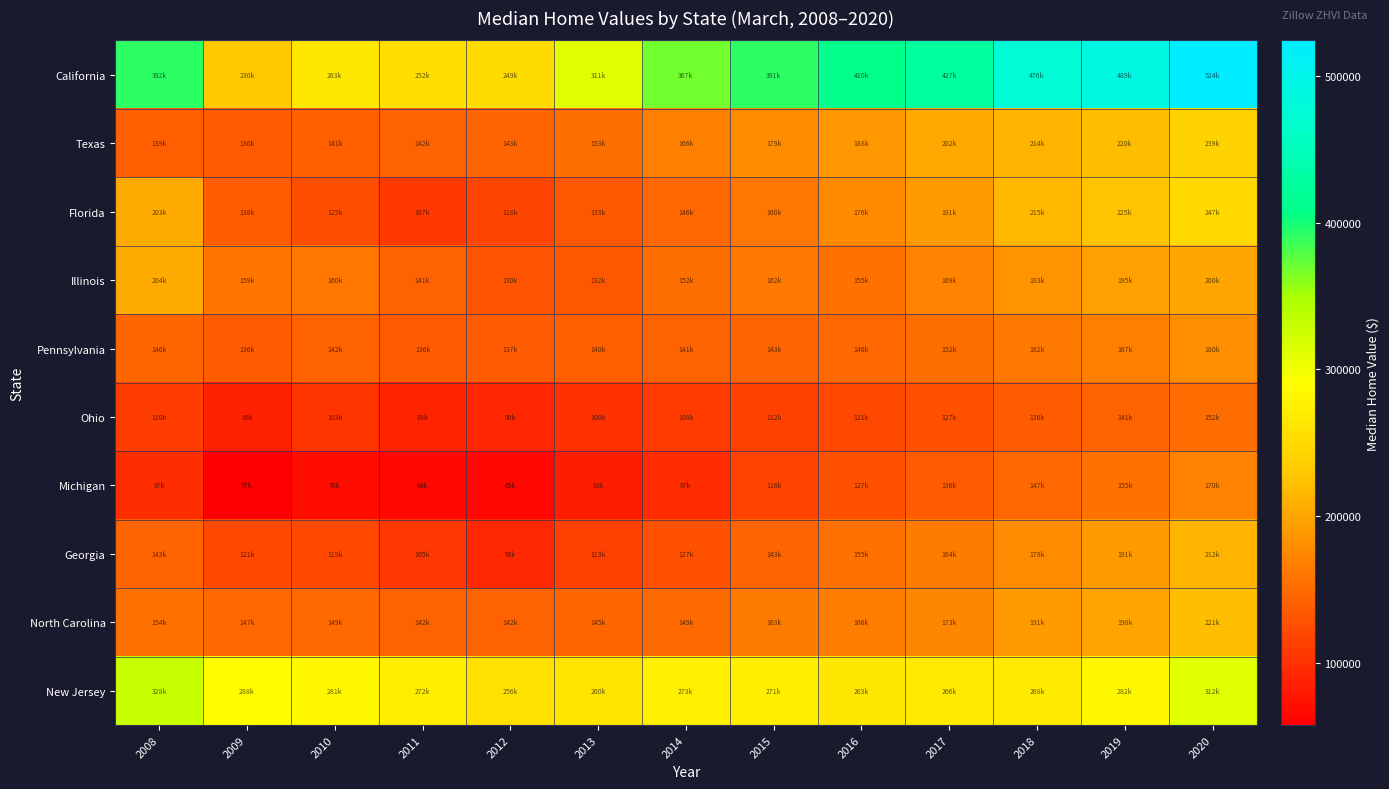

List the series in order of their peak value, lowest first.

Ohio, Michigan, Pennsylvania, Illinois, Georgia, North Carolina, Texas, Florida, New Jersey, California